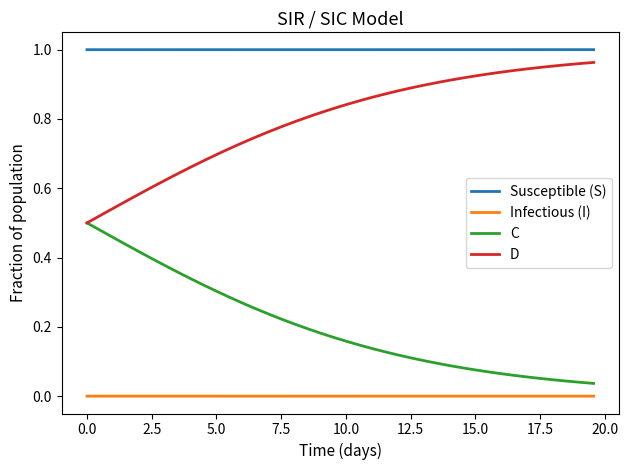

List the series in order of their overall mean, highest first.

Susceptible (S), D, C, Infectious (I)